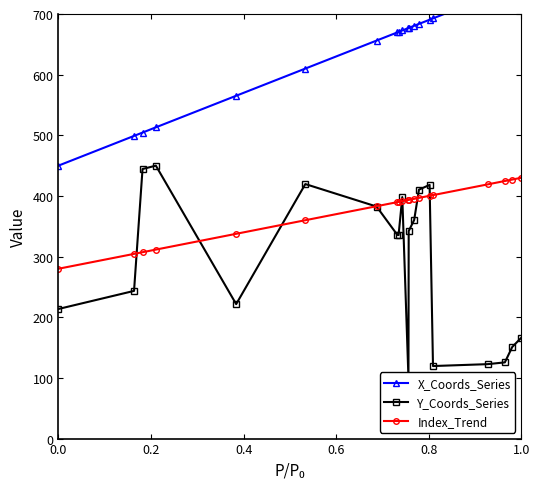

True or false: Index_Trend and X_Coords_Series intersect in this chart.

False